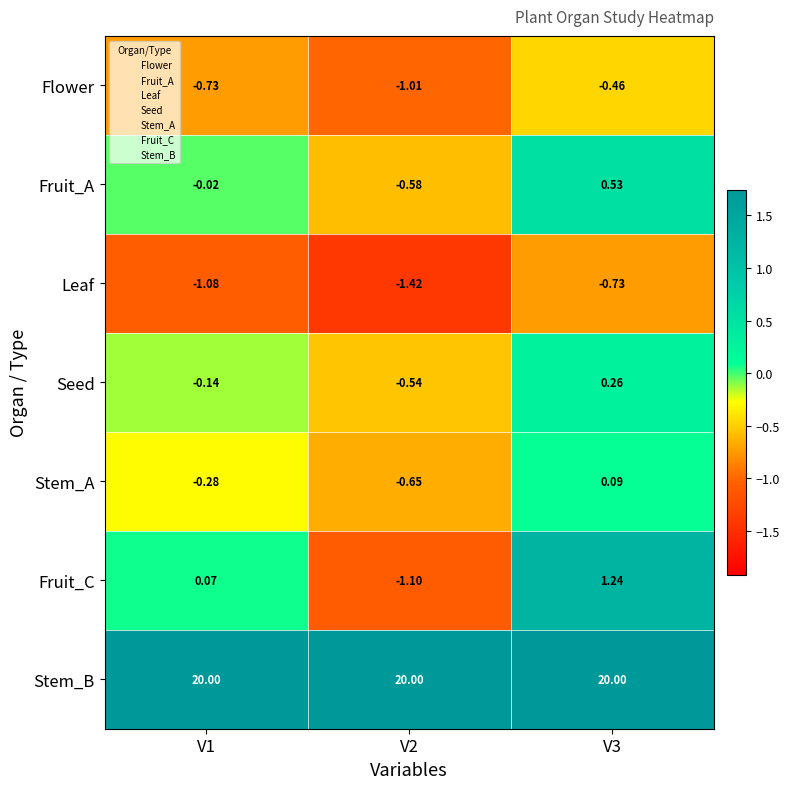

Which series changed the most between V1 and V2?

Fruit_C